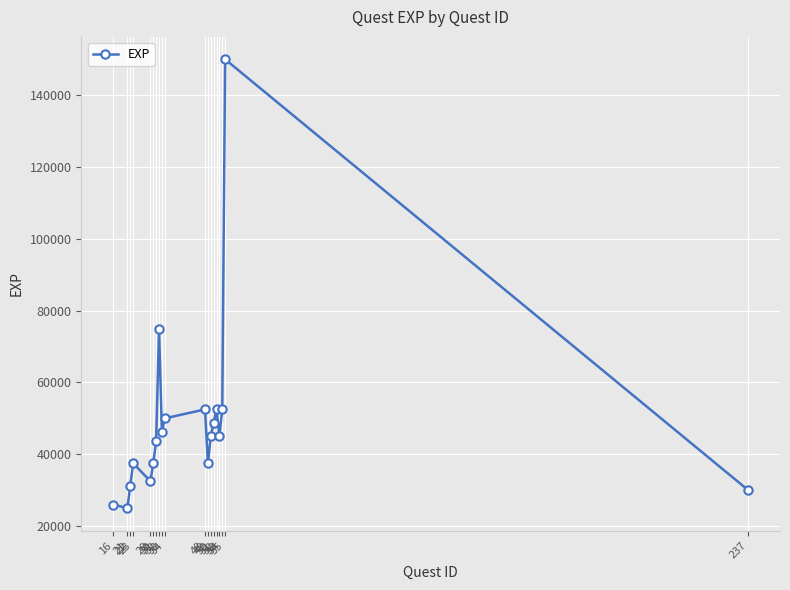

Is it true that the value at 30 is 51632?

False